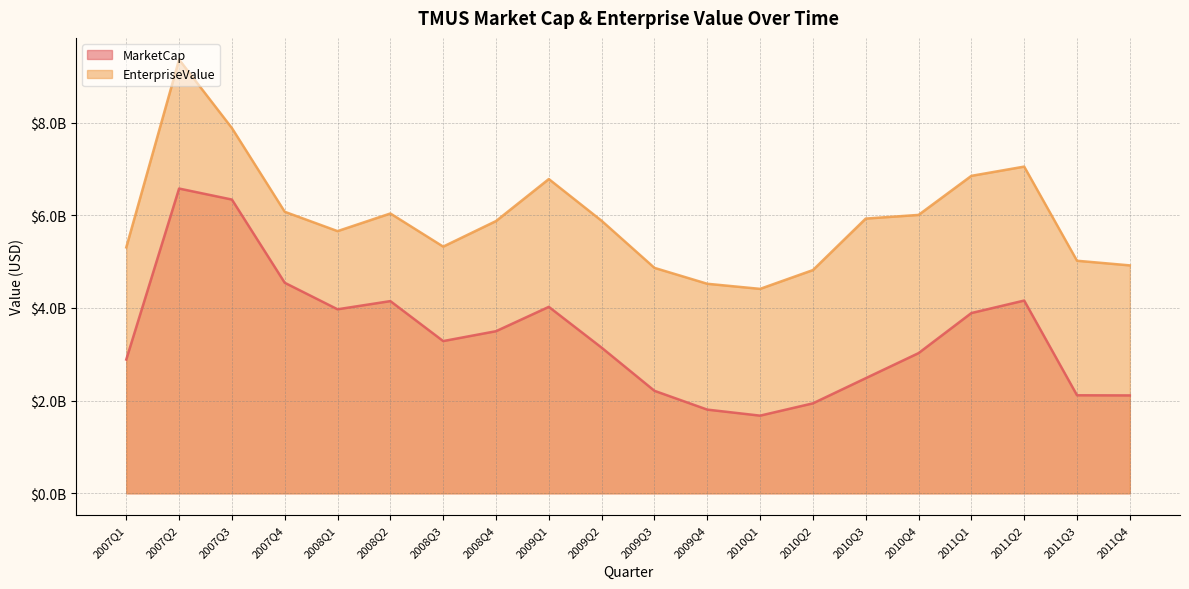

What position from the right is 2009Q3?

10